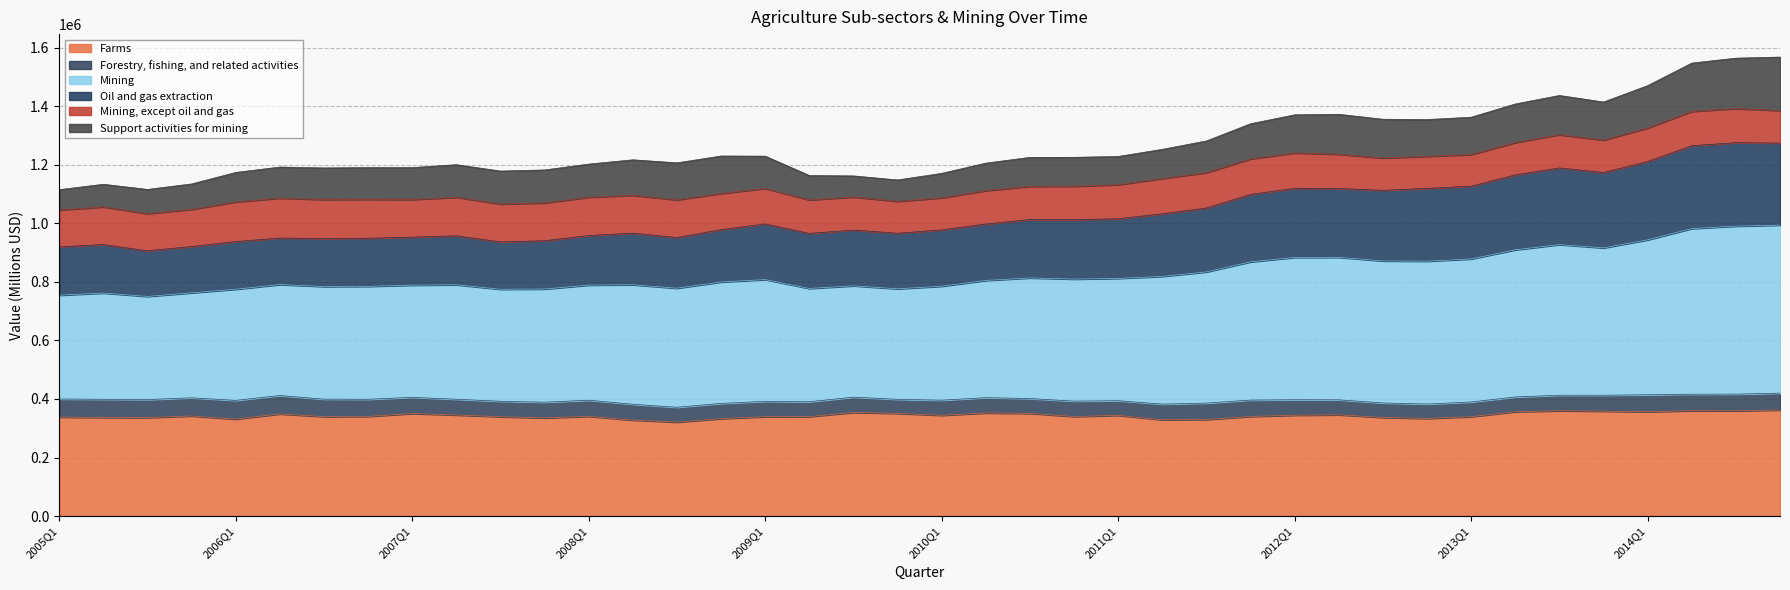

What is the total value across all series at 2012Q1?

1370553